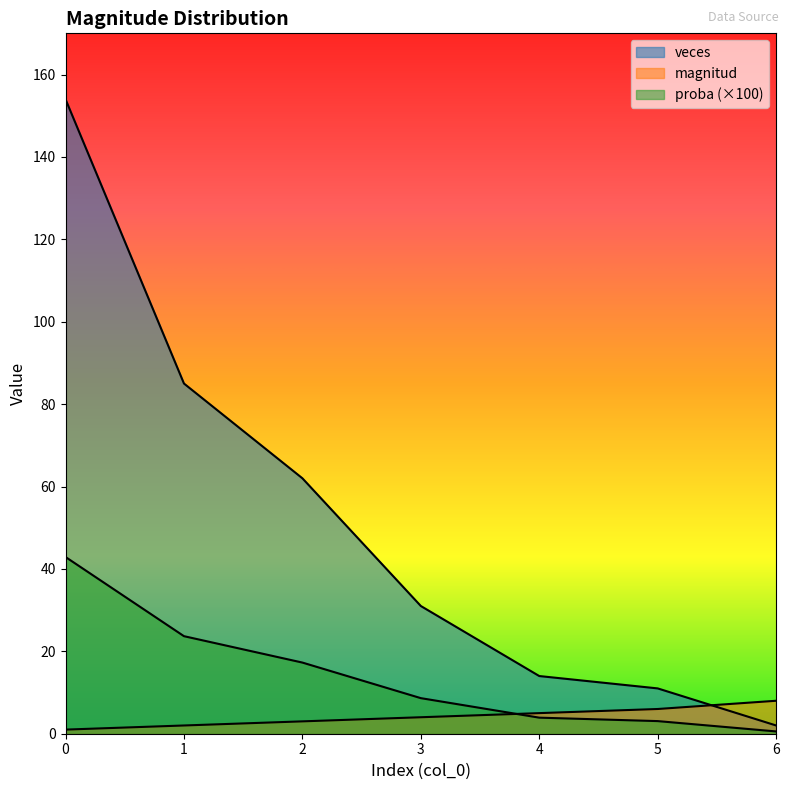

What is the difference between the maximum and minimum values in the proba series?

42.3